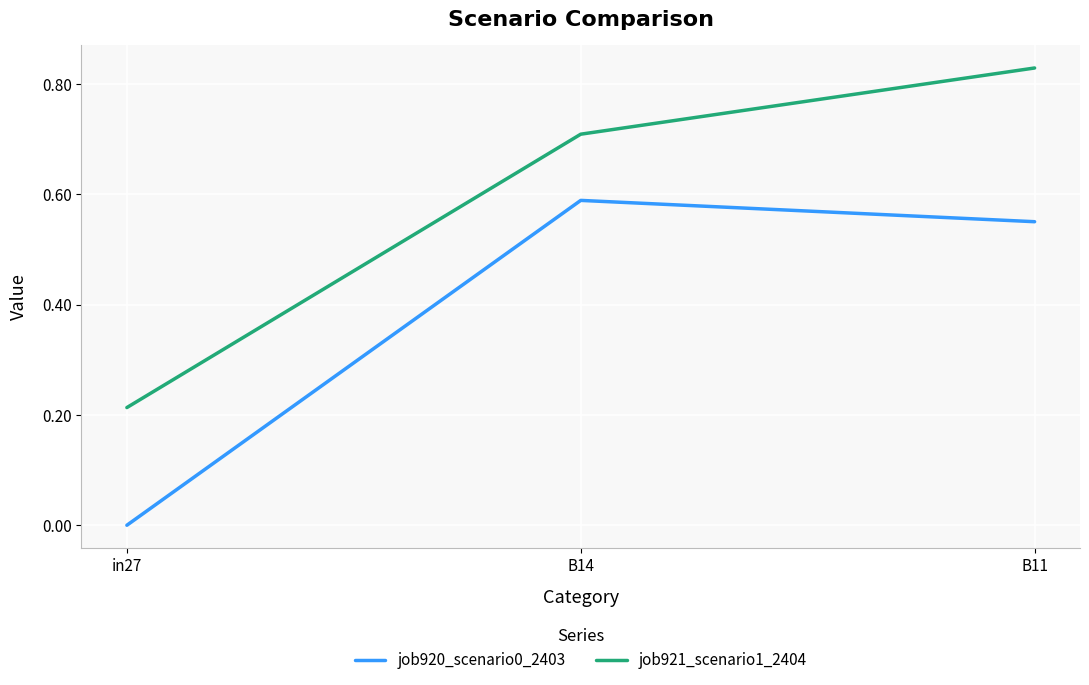

List the series in order of their peak value, highest first.

job921_scenario1_2404, job920_scenario0_2403